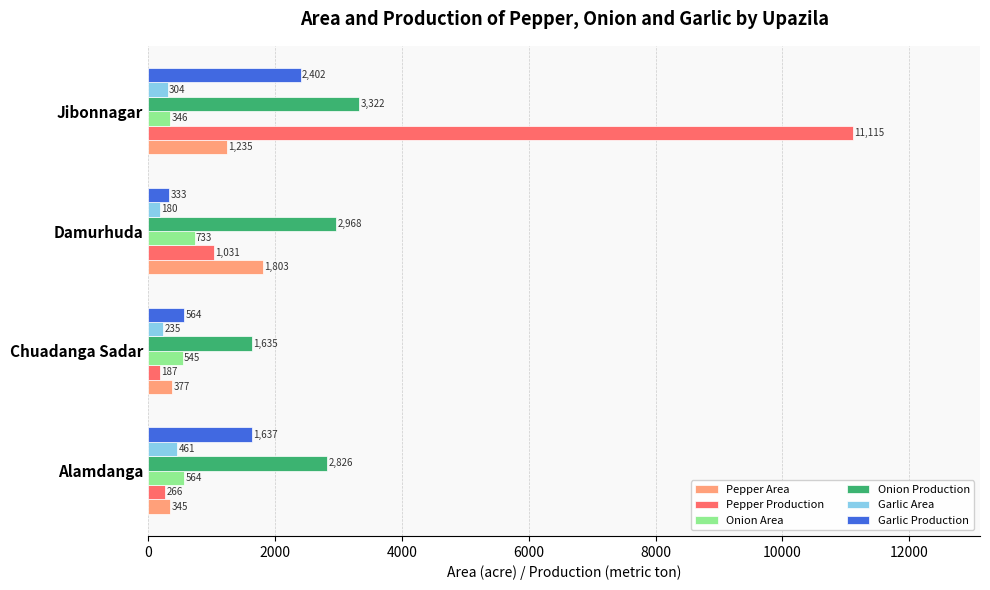

Which label corresponds to the largest value in the chart?

Jibonnagar